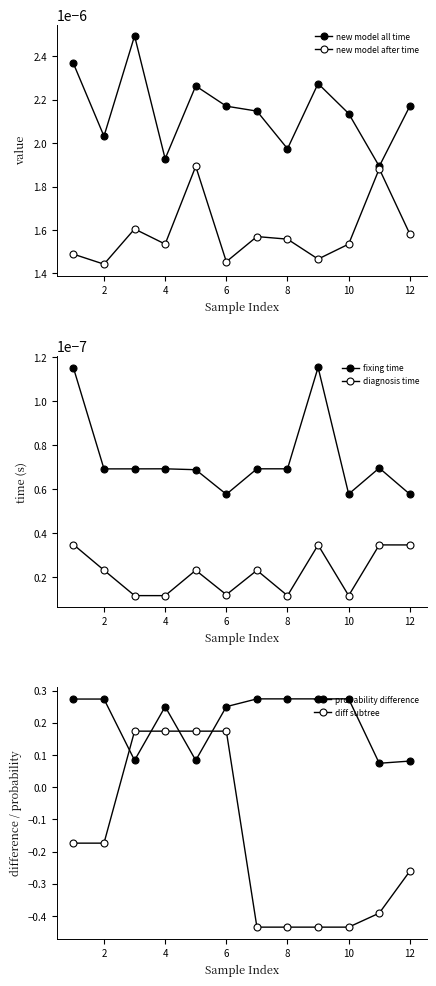

True or false: fixing time and new model all time cross at least once.

False